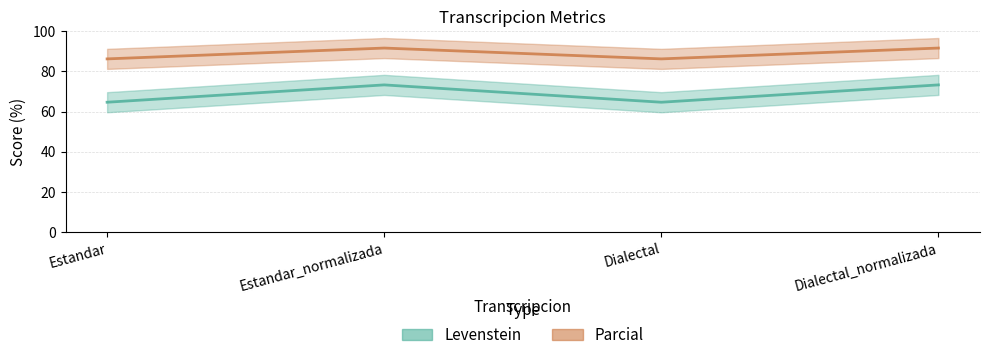

Between Estandar_normalizada and Dialectal, which series saw the biggest shift?

Levenstein